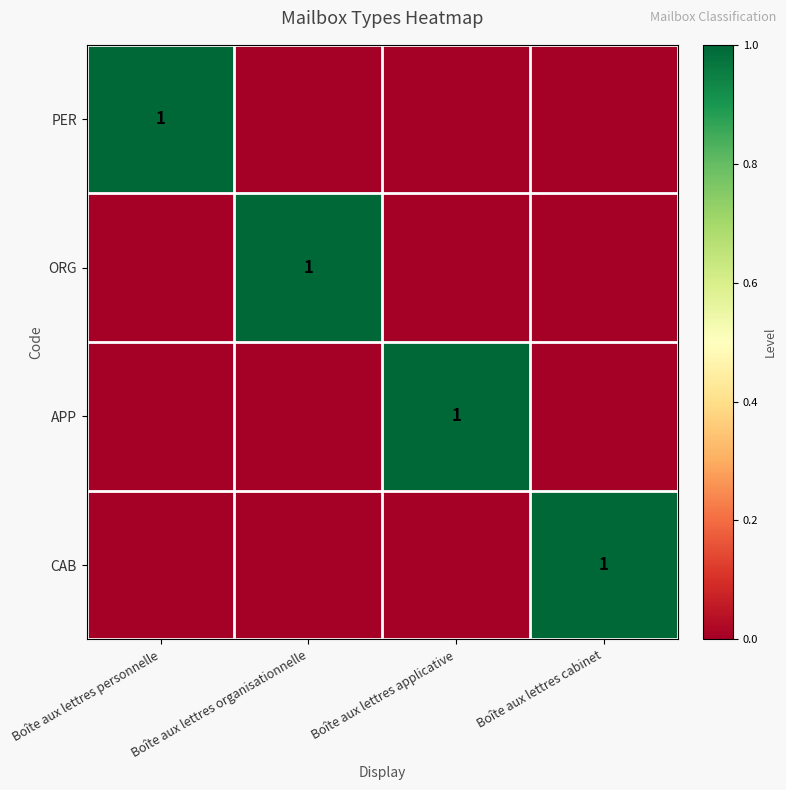

The CAB series shows 2 at Boîte aux lettres cabinet. True or false?

False